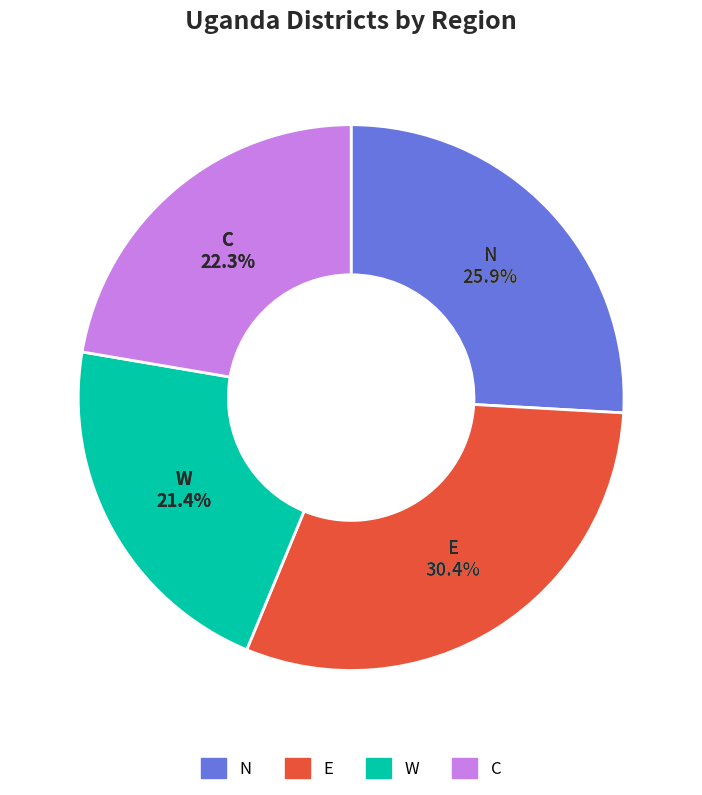

Which slice is the largest?

E